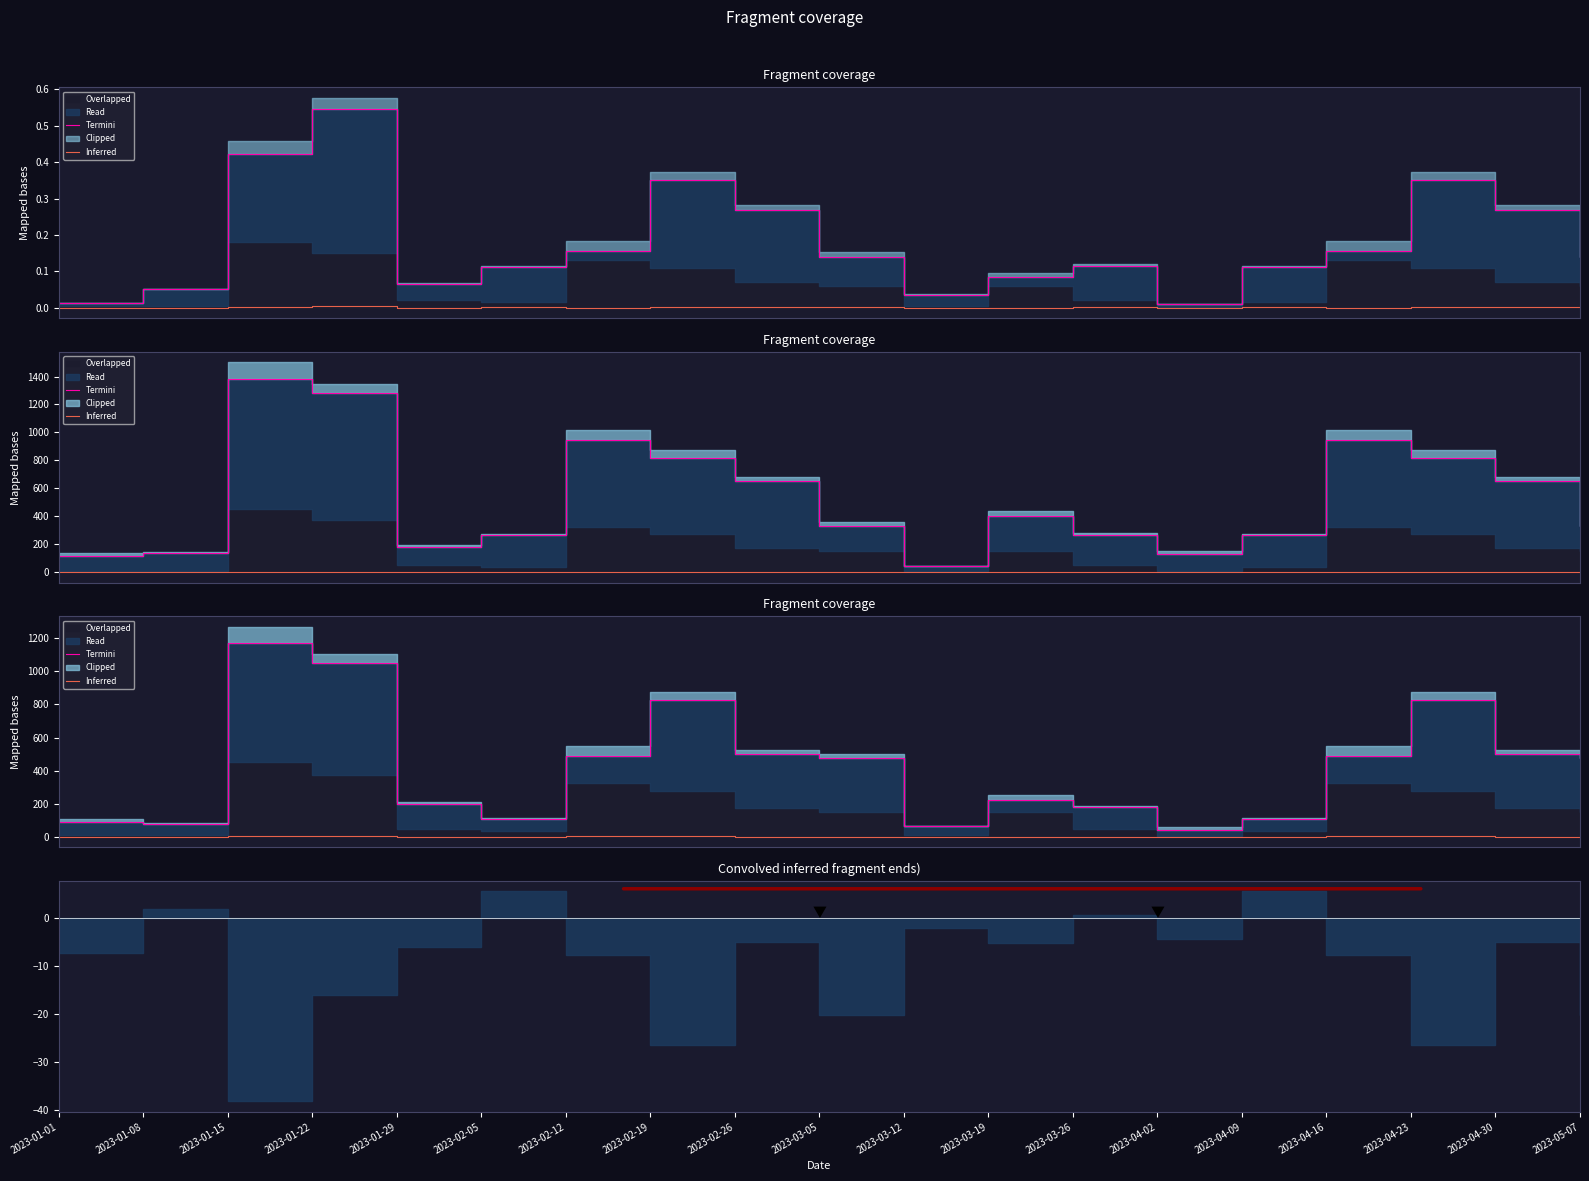

Reading right to left, transcribe all the data shown in this chart.

Termini: 477.6	502.1	825.6	486.3	107.5	38.9	180.3	223.2	64.0	477.6	502.1	825.6	486.3	107.5	197.3	1048.5	1171.7	78.3	91.6
Inferred: 1.5	1.8	2.8	3.2	0.4	0.1	0.5	1.5	0.1	1.5	1.8	2.8	3.2	0.4	0.5	3.8	4.5	0.1	0.1